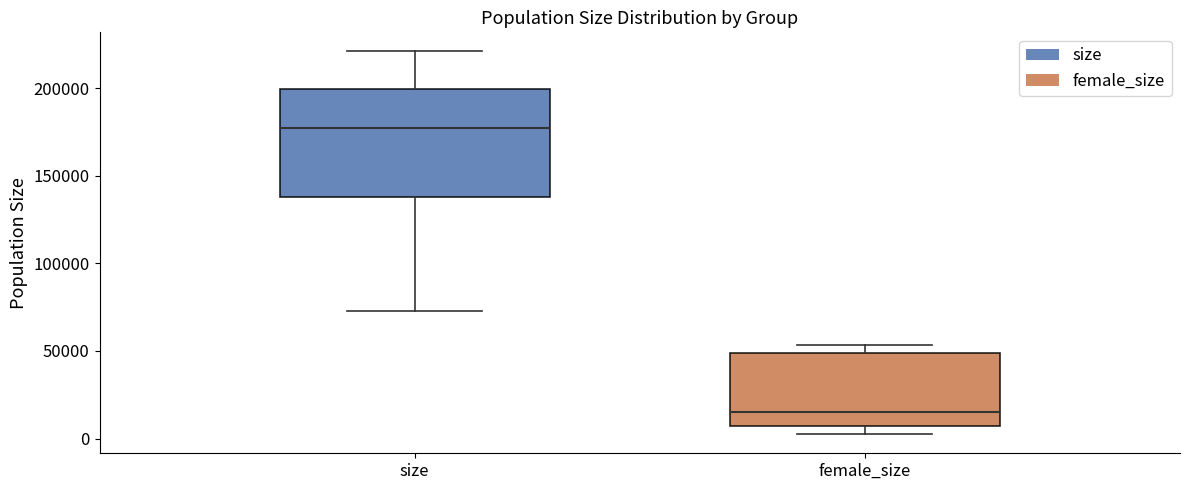

Reading left to right, transcribe this box plot: for each box, give where its median line is, the range the box spans, and where its two whiskers end, as read against the y-axis. The values are not printed on the chart, so give them approximately, as read against the axis.

size: median 175000, box 140000 to 200000, whiskers 75000 to 220000
female_size: median 15000, box 5000 to 50000, whiskers 5000 (just below the box's lower edge) to 55000